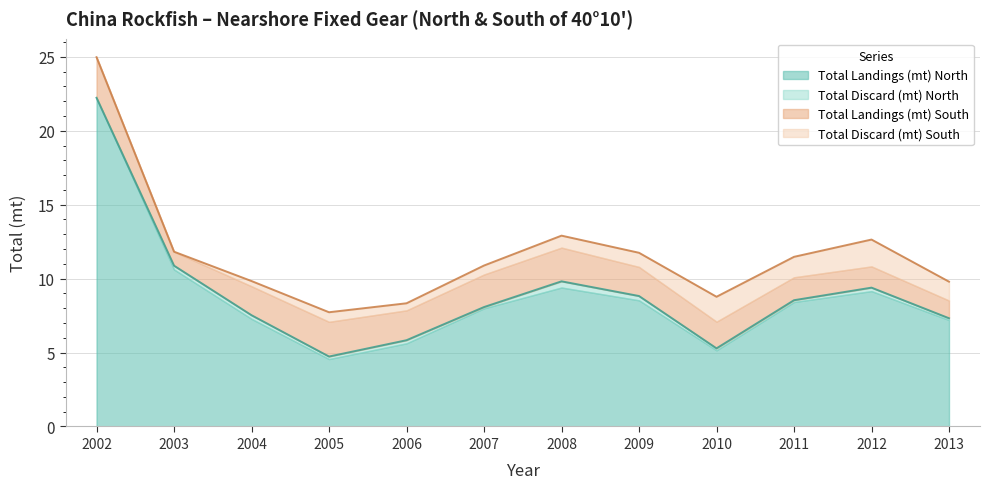

True or false: Total Landings (mt) North and Total Discard (mt) South intersect in this chart.

False